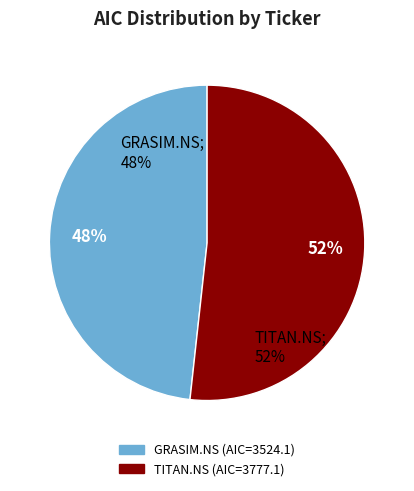

Count the number of slices in the pie.

2